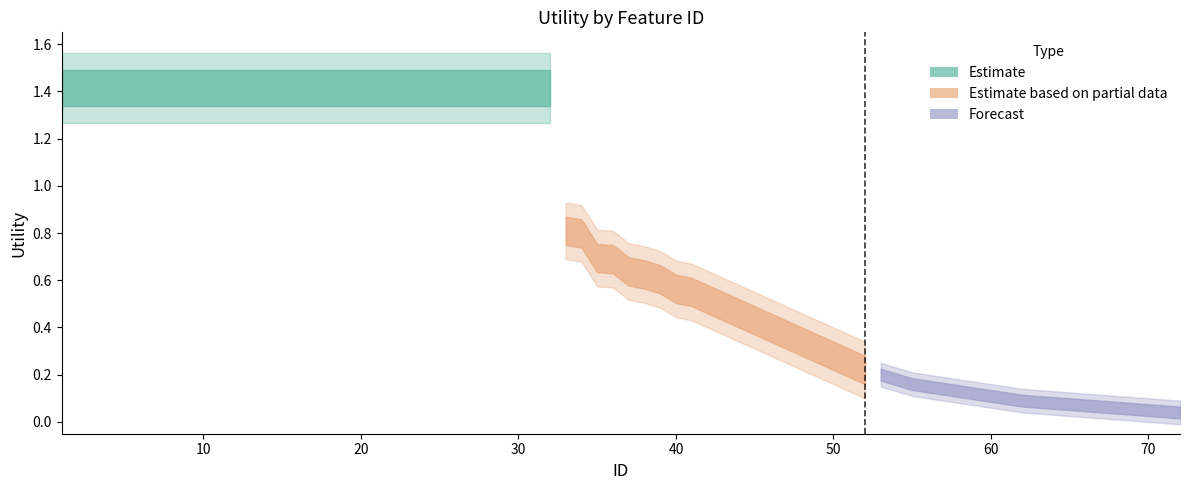

The value of readmitted at 9 is 0.6. True or false?

False